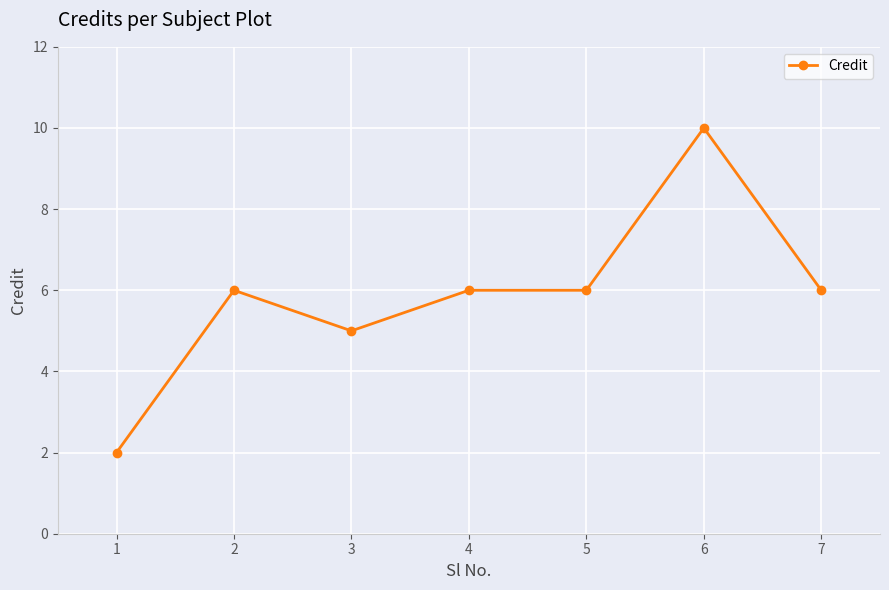

The value at 3 is 2. True or false?

False